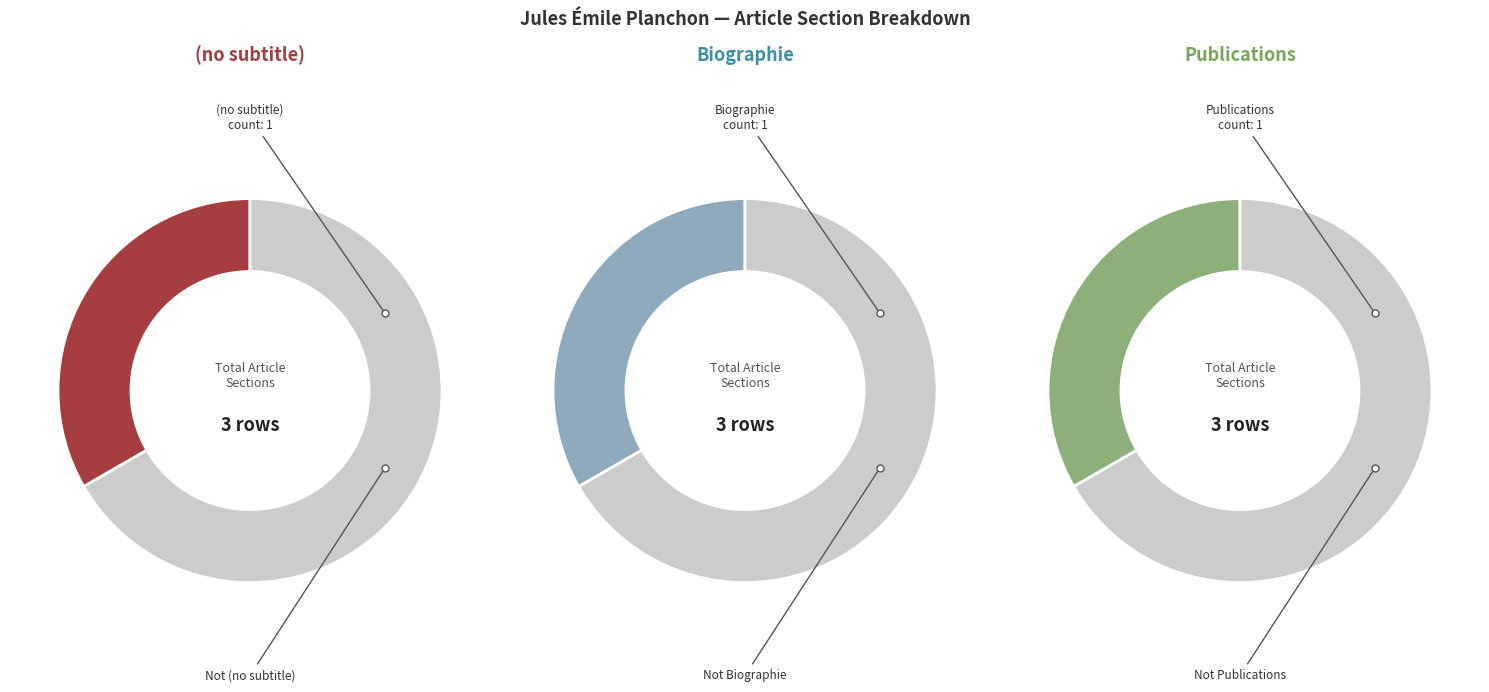

Is the sum of (no subtitle) and Biographie greater than half?

Yes